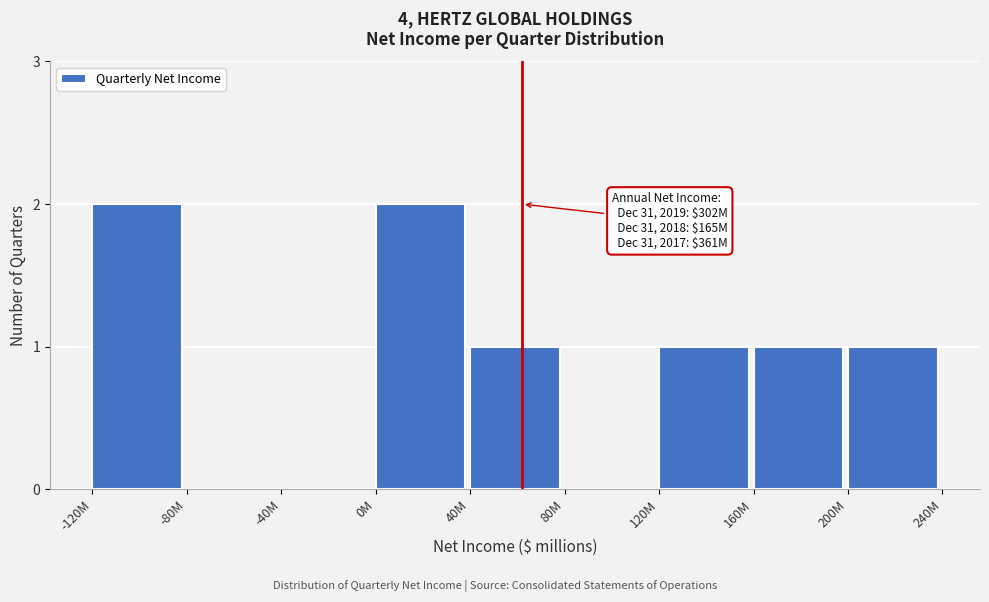

Reading right to left, what are all the values shown in this chart?

200M=1	160M=1	120M=1	80M=0	40M=1	0M=2	-40M=0	-80M=0	-120M=2